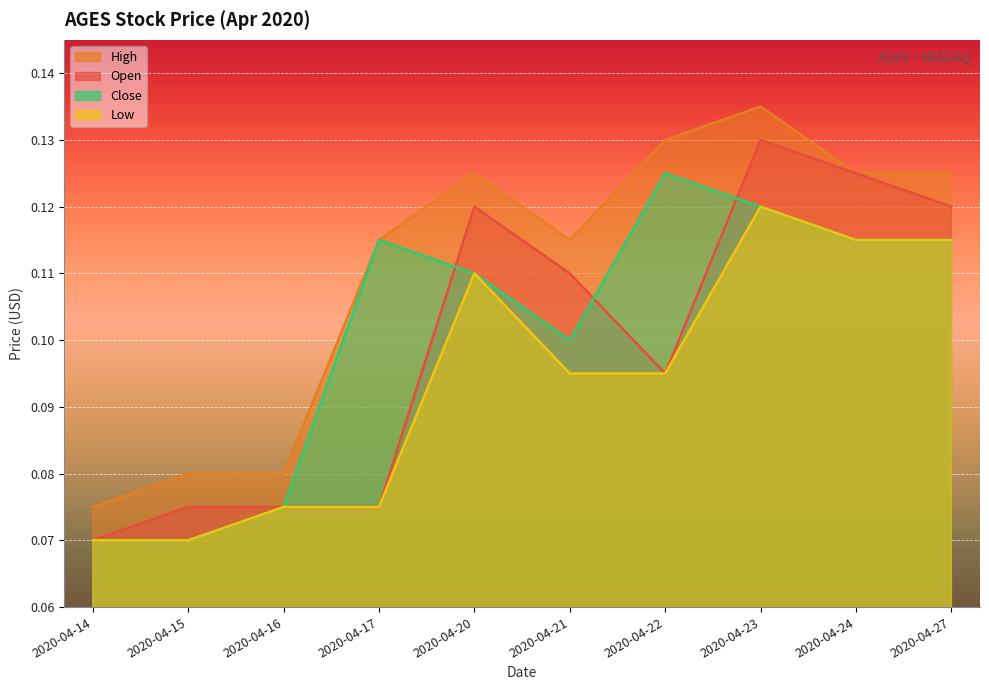

Count the open values in the range 0 to 1.

10